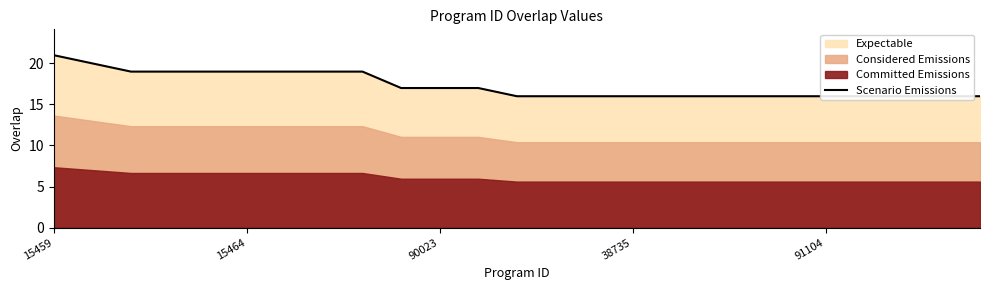

At which category does the chart reach its peak across all series?

15459